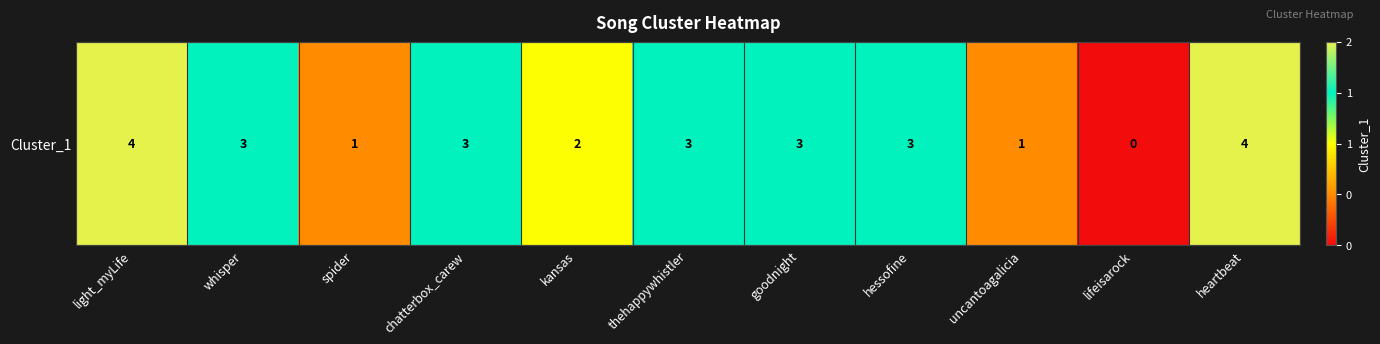

Which category has the lowest value across all series?

lifeisarock